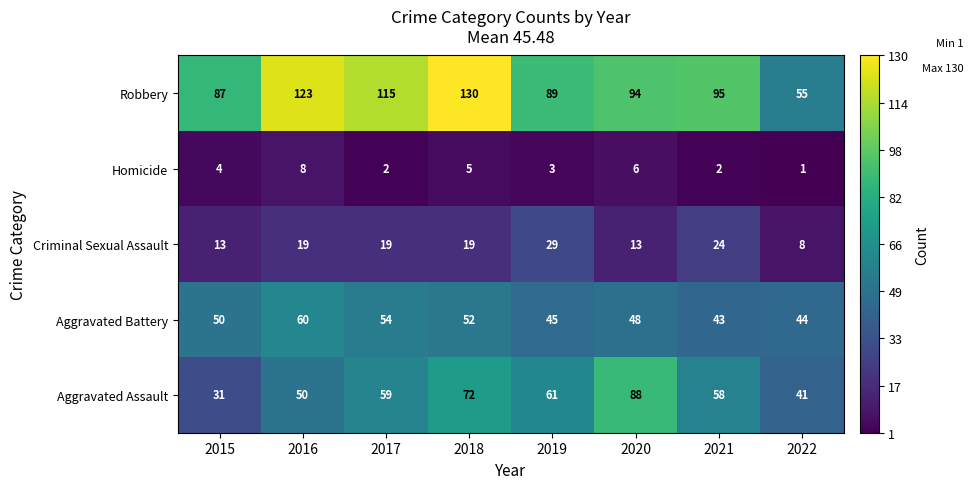

The Criminal Sexual Assault series shows 7 at 2020. True or false?

False